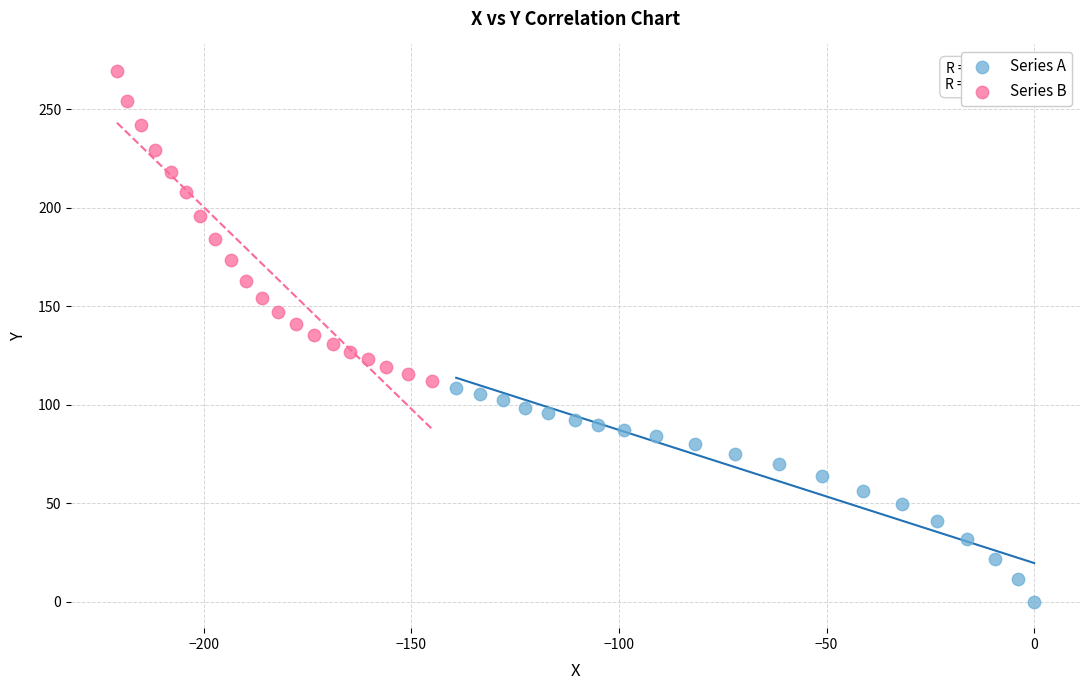

Which series reaches the minimum Y coordinate?

Series A